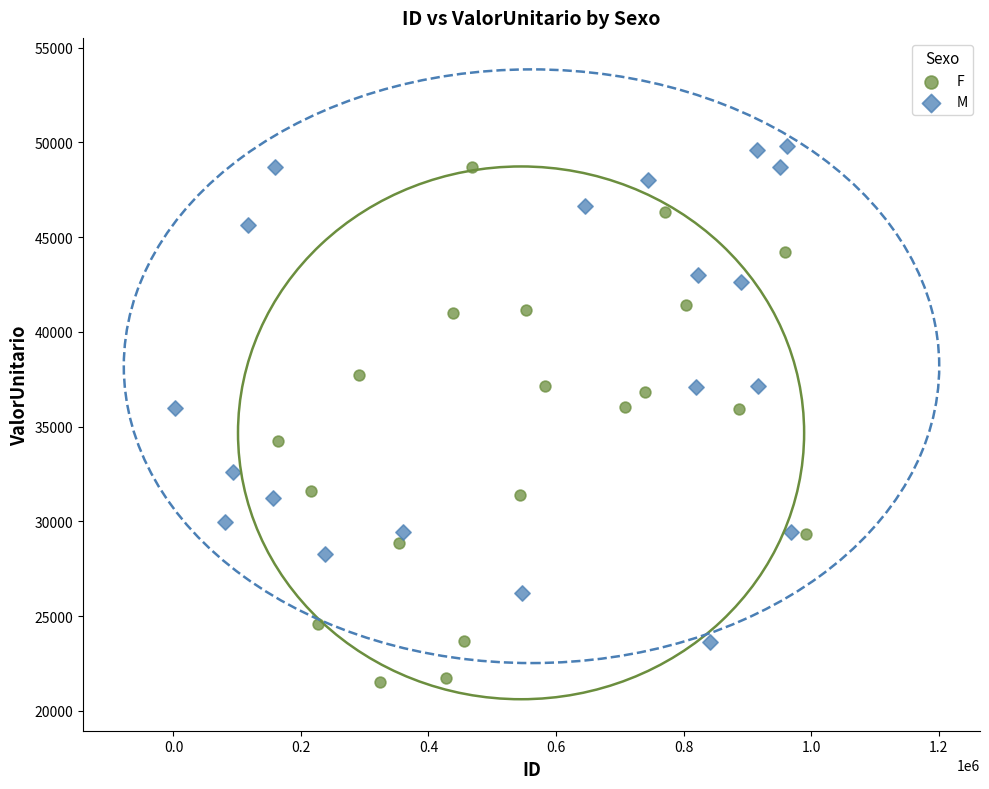

Which series reaches the minimum Y coordinate?

F